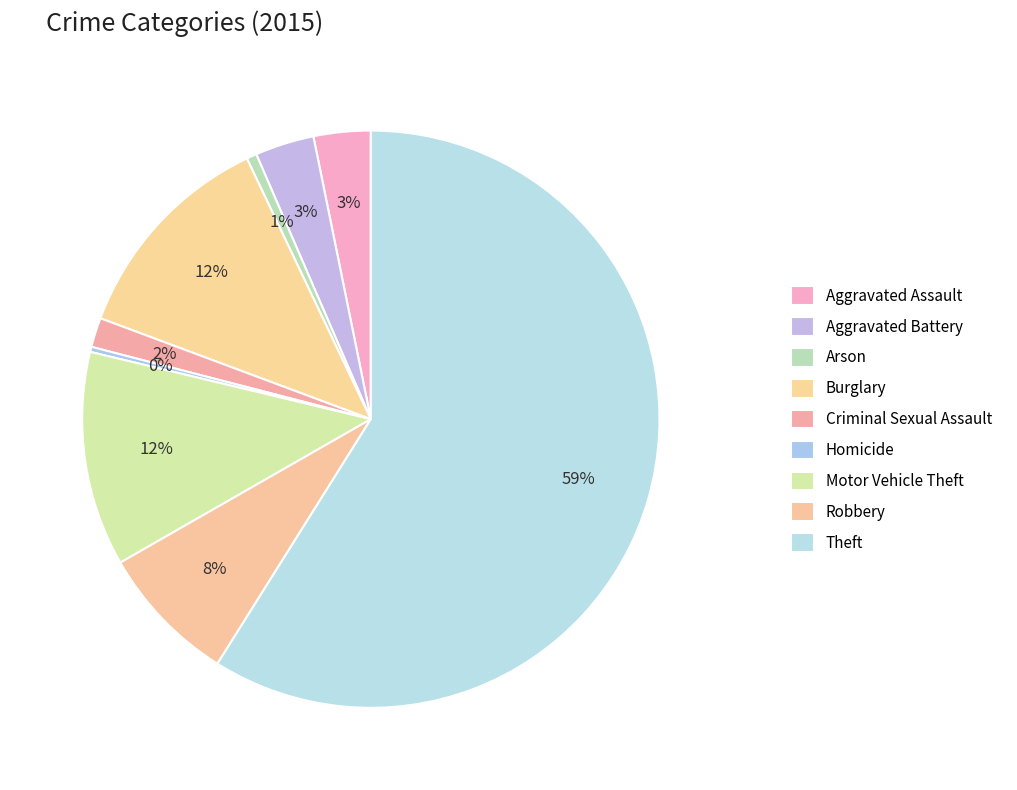

How many slices are in this pie chart?

9